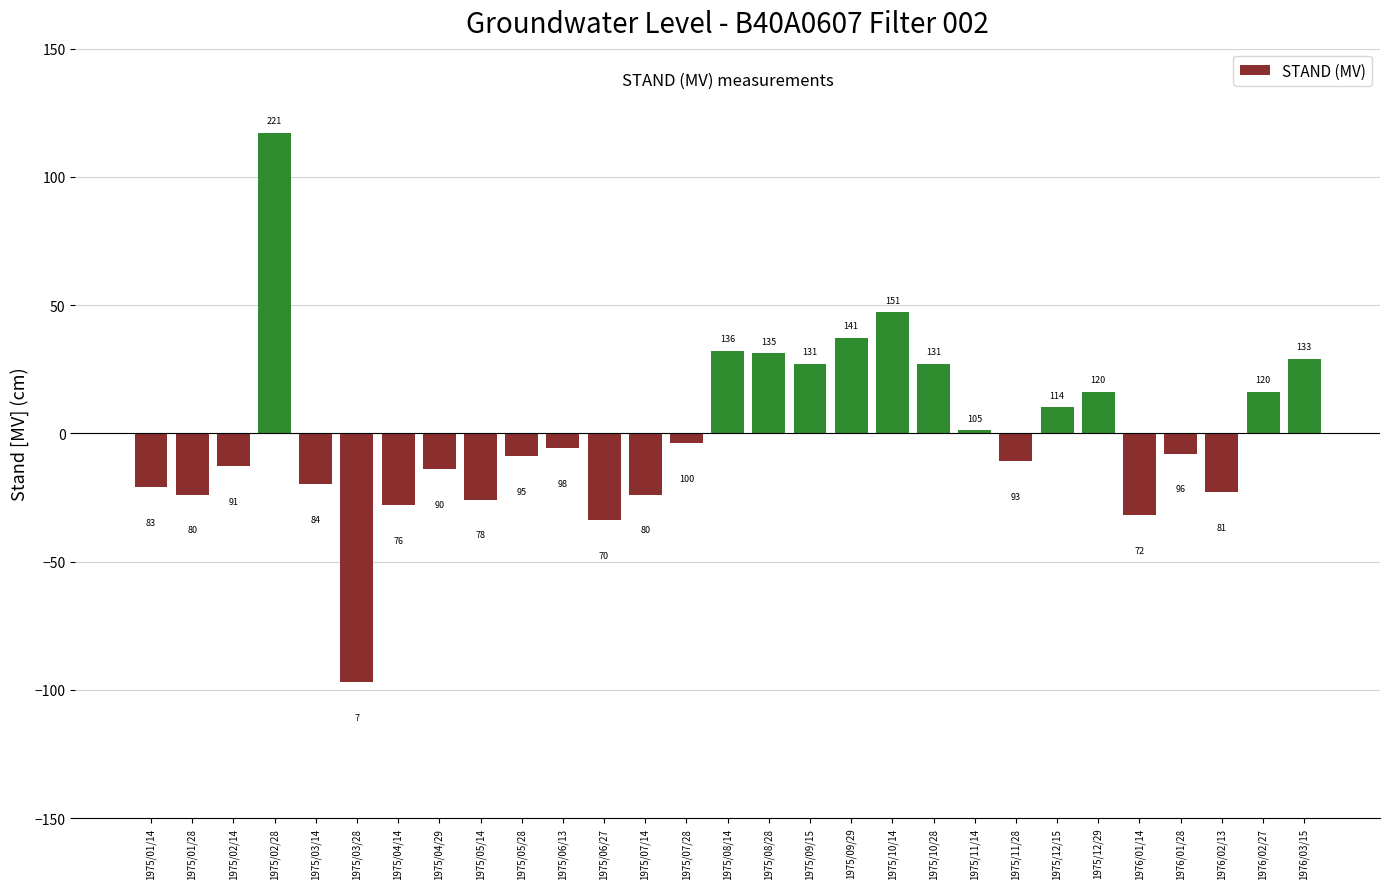

What is the label of the 6th bar from the left?

1975/03/28